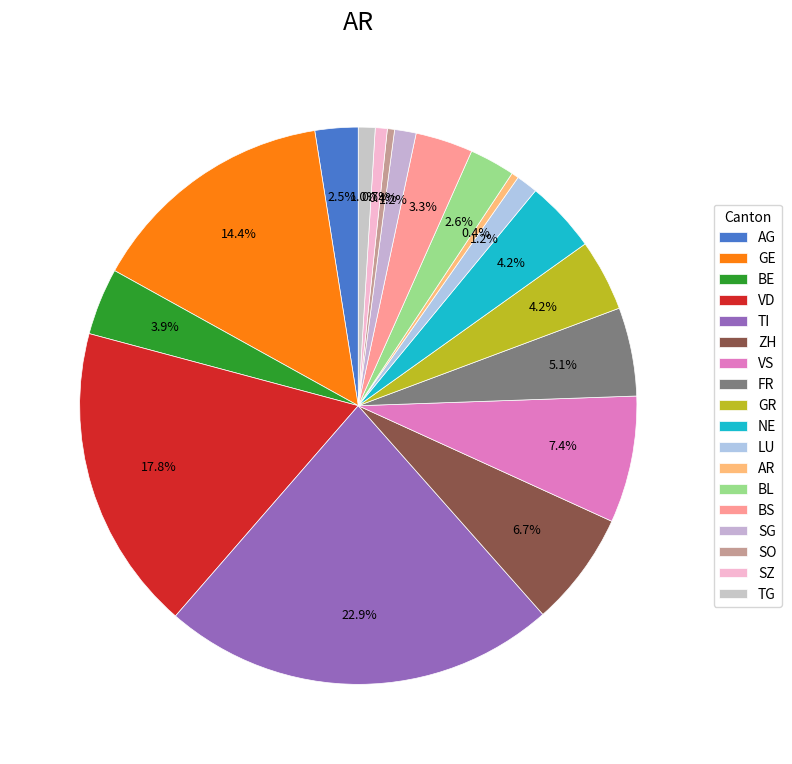

Is there a majority slice in this chart?

No